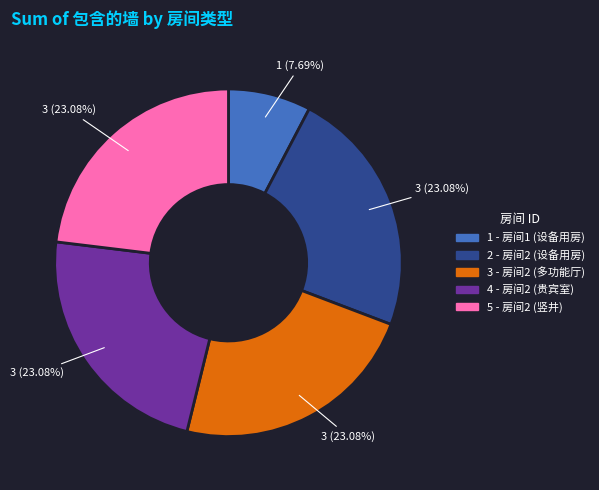

Is there any slice that represents more than half of the pie?

No